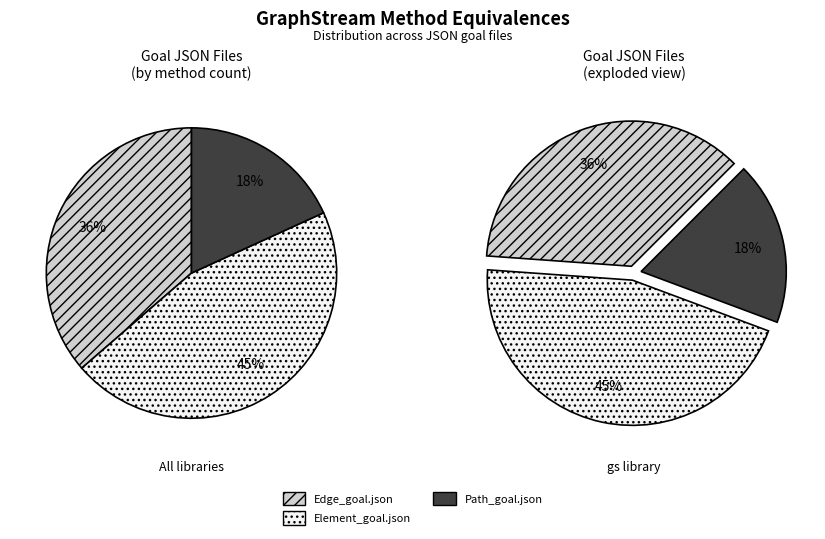

Which slice is the largest?

org.graphstream.graph.Element_goal.json